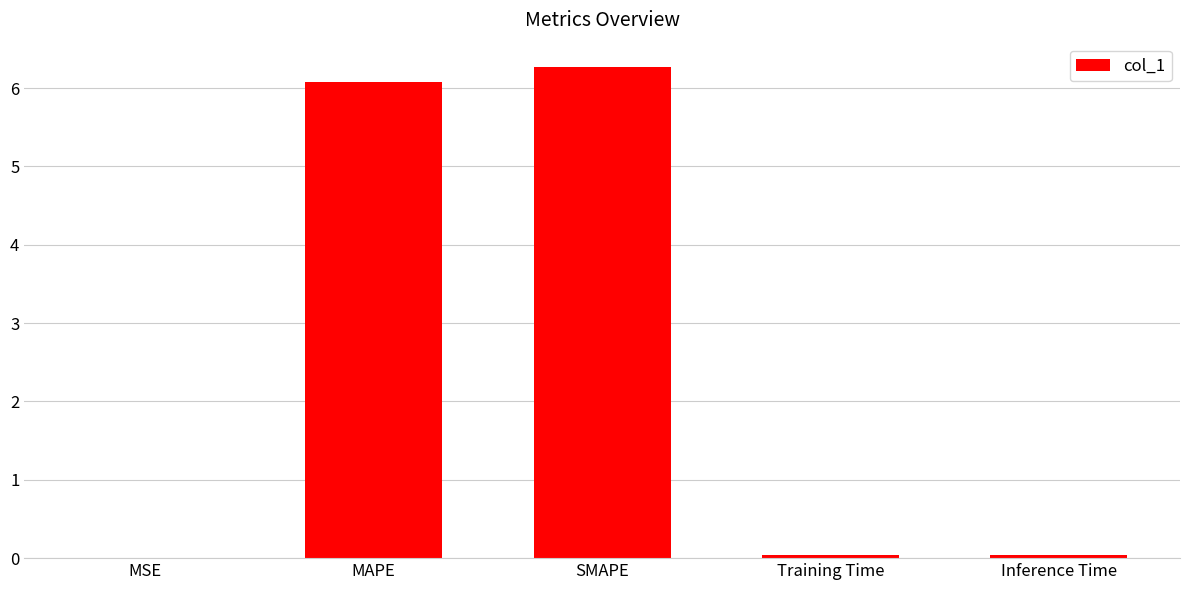

Which label corresponds to the largest value in the chart?

SMAPE